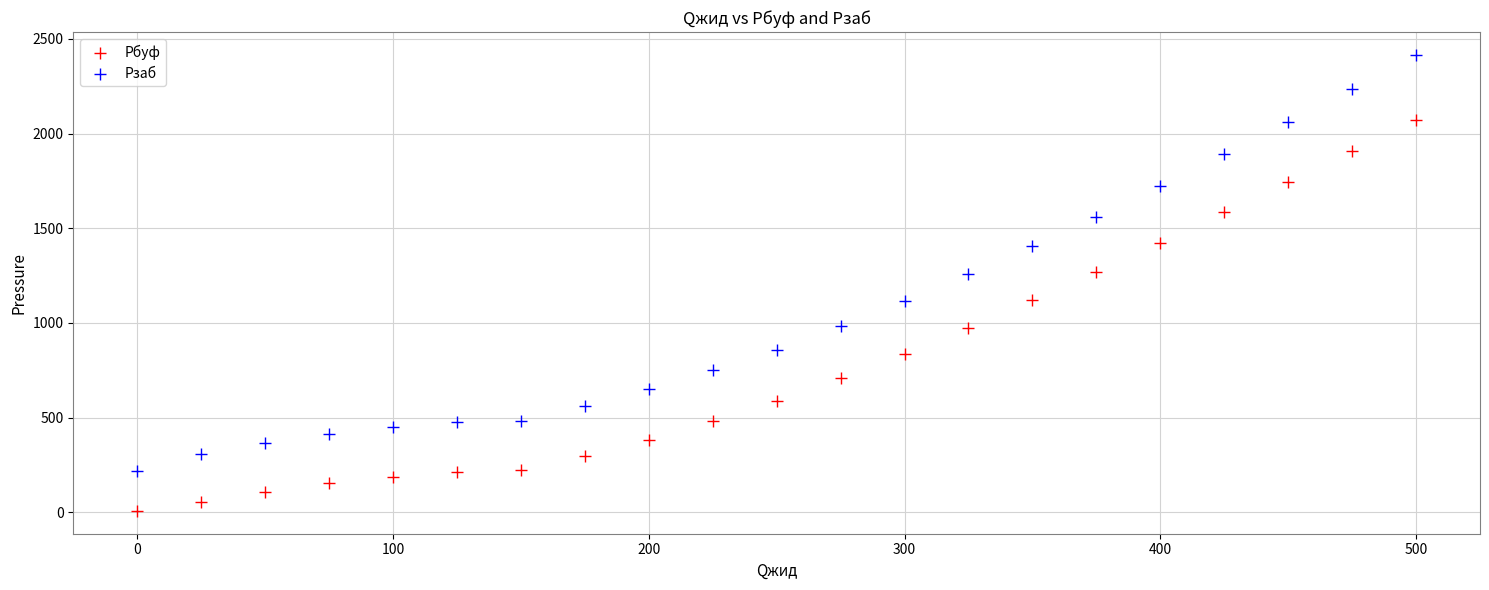

Which series contains the highest Y value?

Pзаб